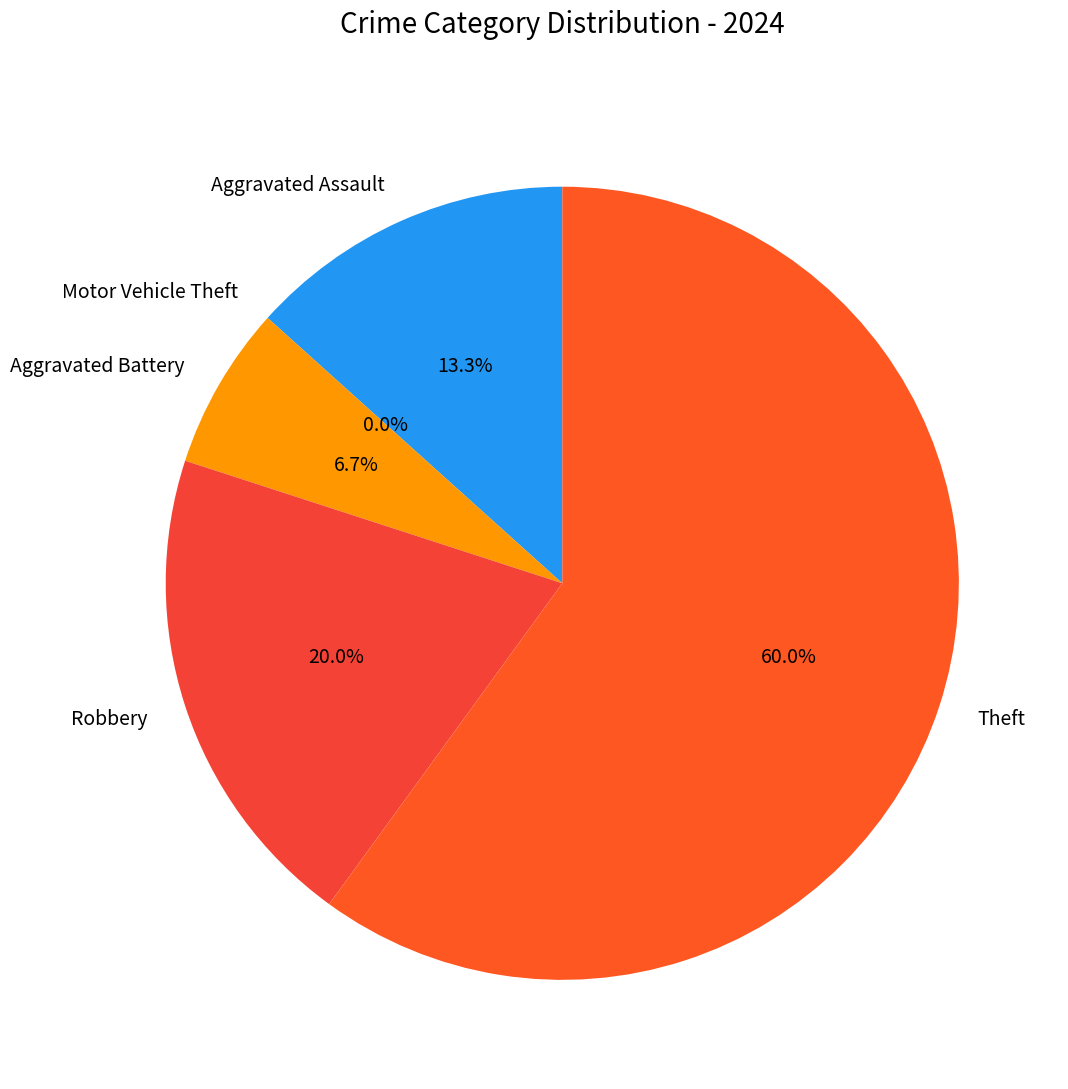

What is the largest slice in the pie chart?

Theft